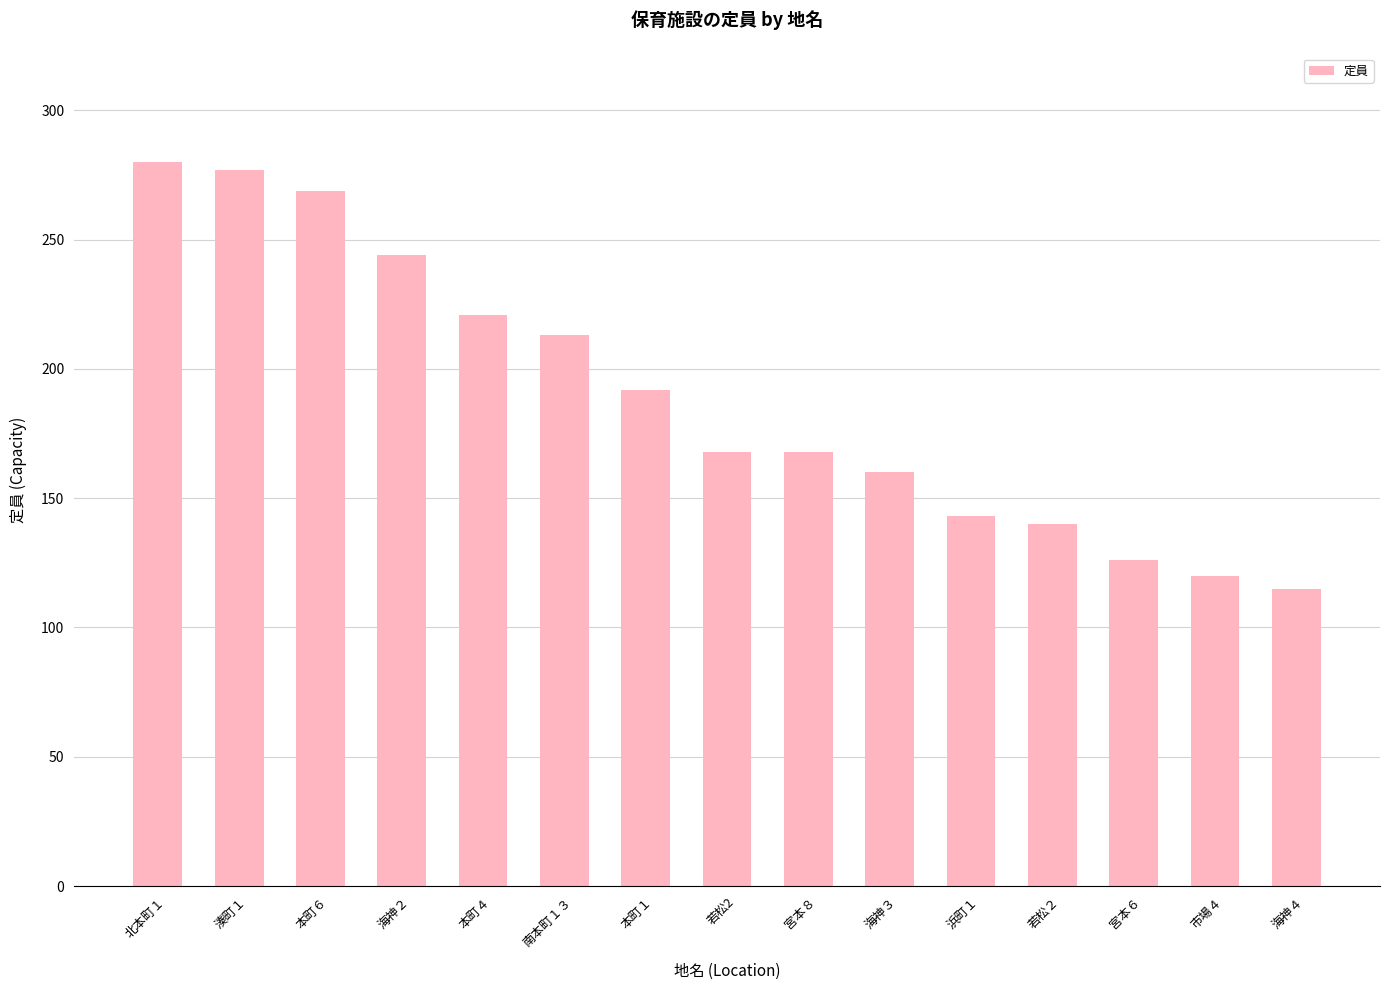

True or false: the data shows 325 at 海神２.

False